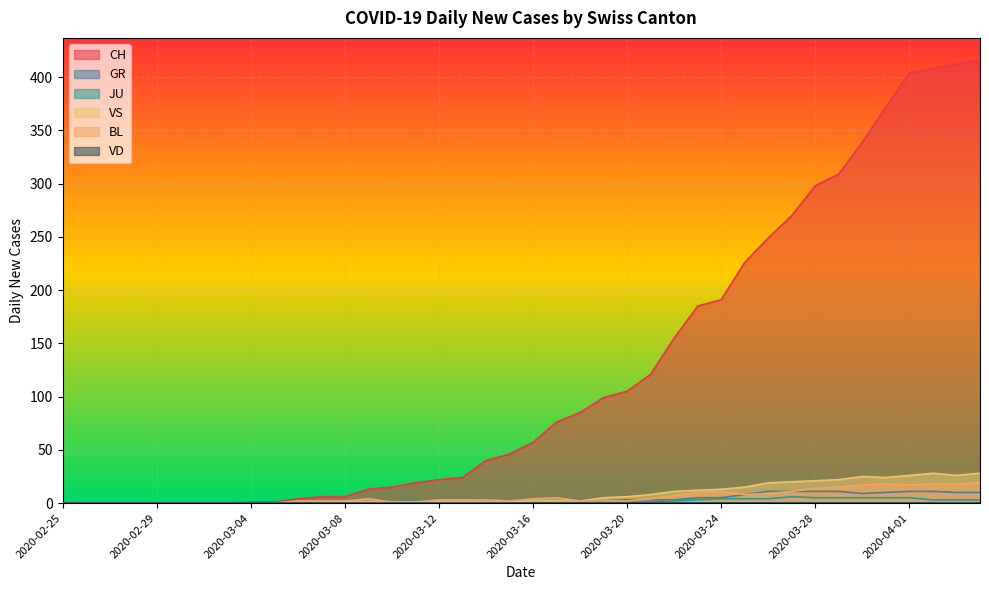

What is the difference between the maximum and minimum values in the GR series?

11